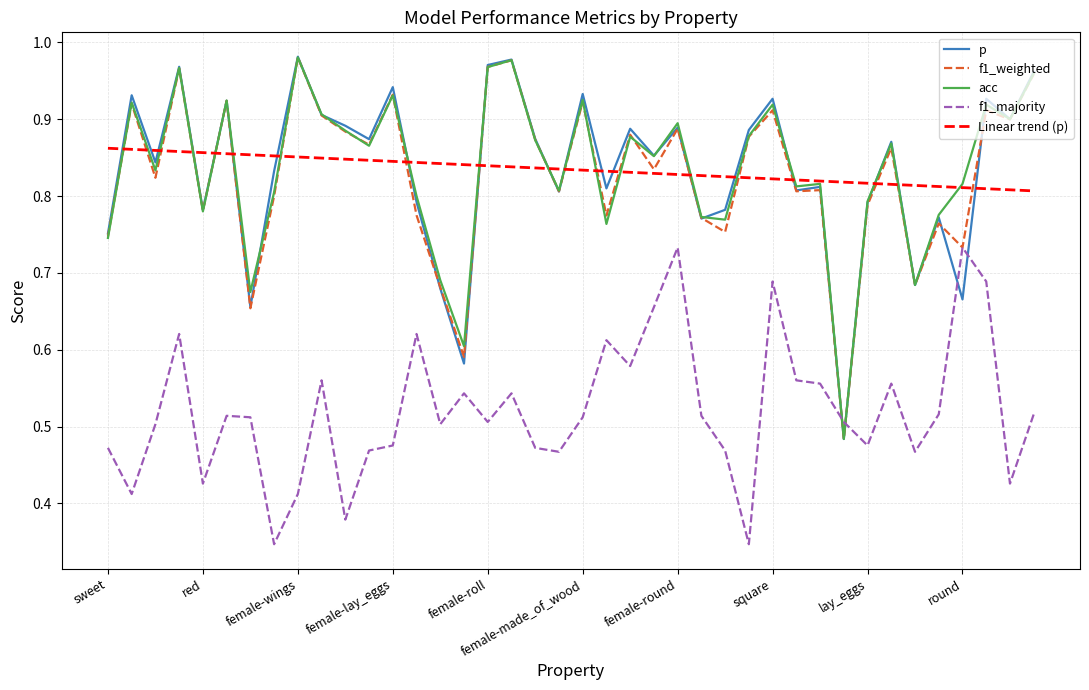

Which series has the widest spread of values?

p